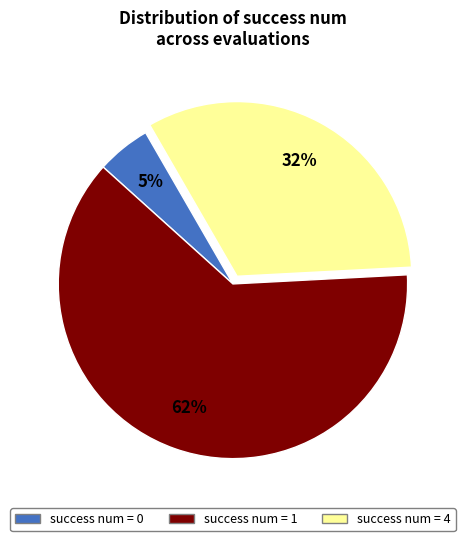

Does any single category account for the majority?

Yes